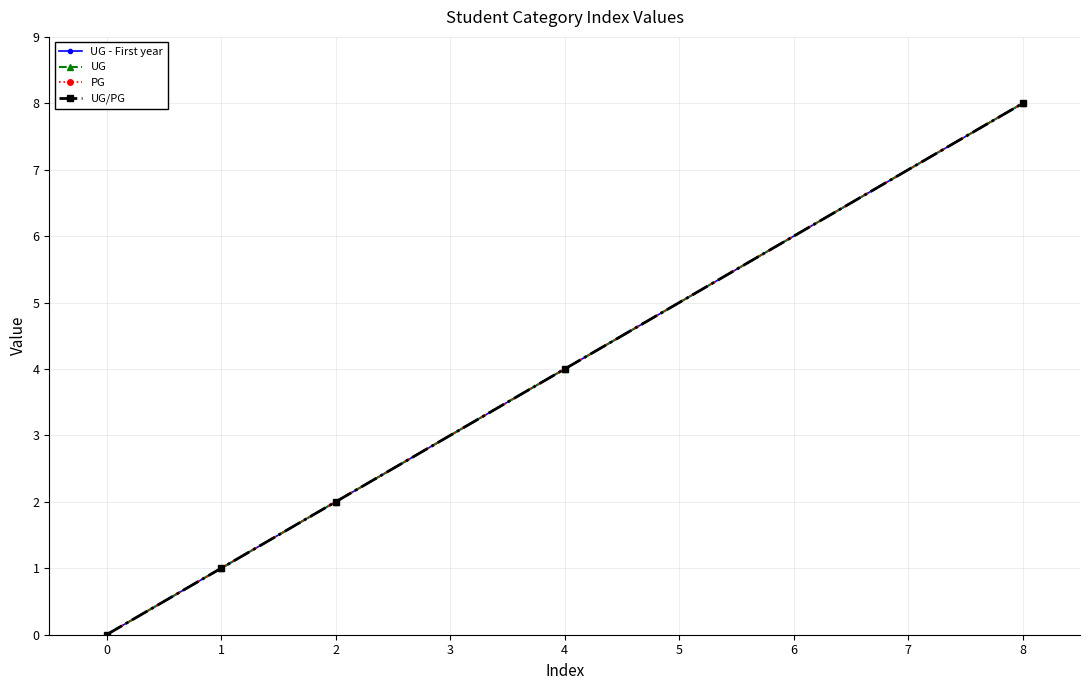

True or false: UG/PG and PG intersect in this chart.

False